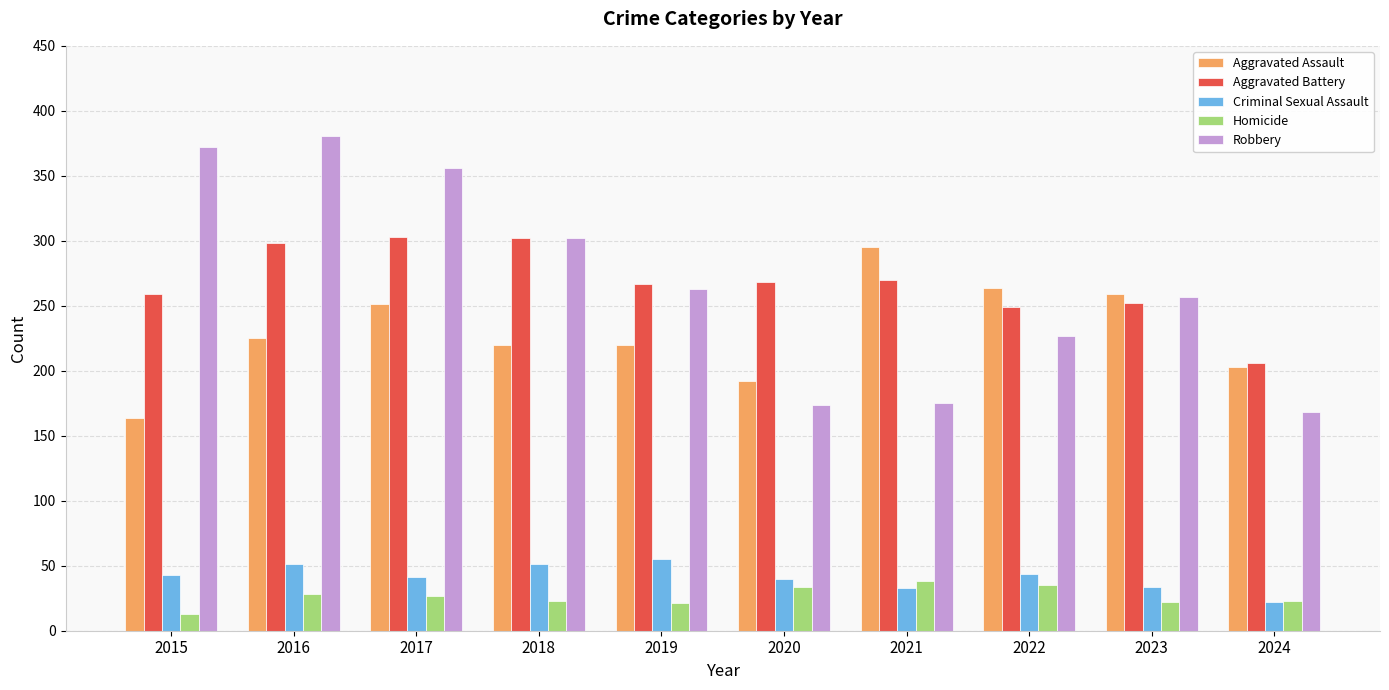

How many bars are there in each group?

5